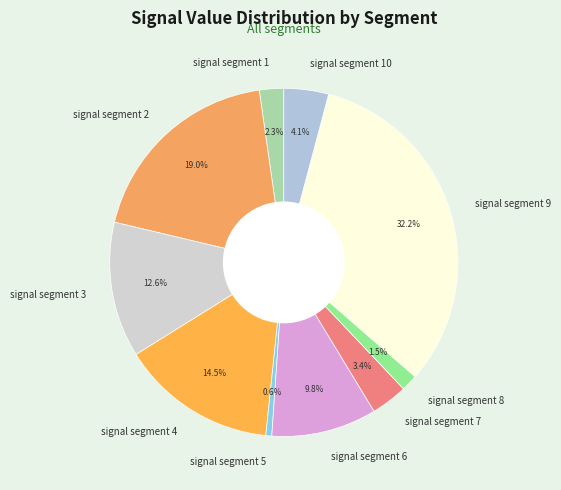

Which has a higher value, signal segment 8 or signal segment 3?

signal segment 3